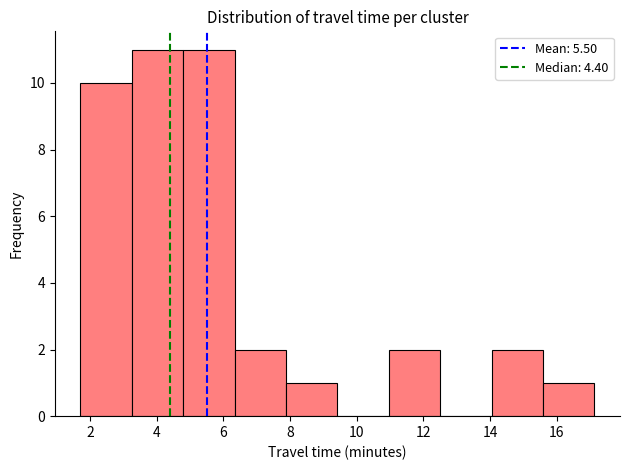

Reading left to right, transcribe this chart: for each bar, give the range it covers on the x-axis and its height. Neither the bar edges nor the heights are printed on the chart, so give them approximately, as read against the axes.

1.8 to 3.2: 10
3.2 to 4.8: 11
4.8 to 6.4: 11
6.4 to 7.8: 2
7.8 to 9.4: 1
9.4 to 11.0: 0
11.0 to 12.6: 2
12.6 to 14.0: 0
14.0 to 15.6: 2
15.6 to 17.2: 1